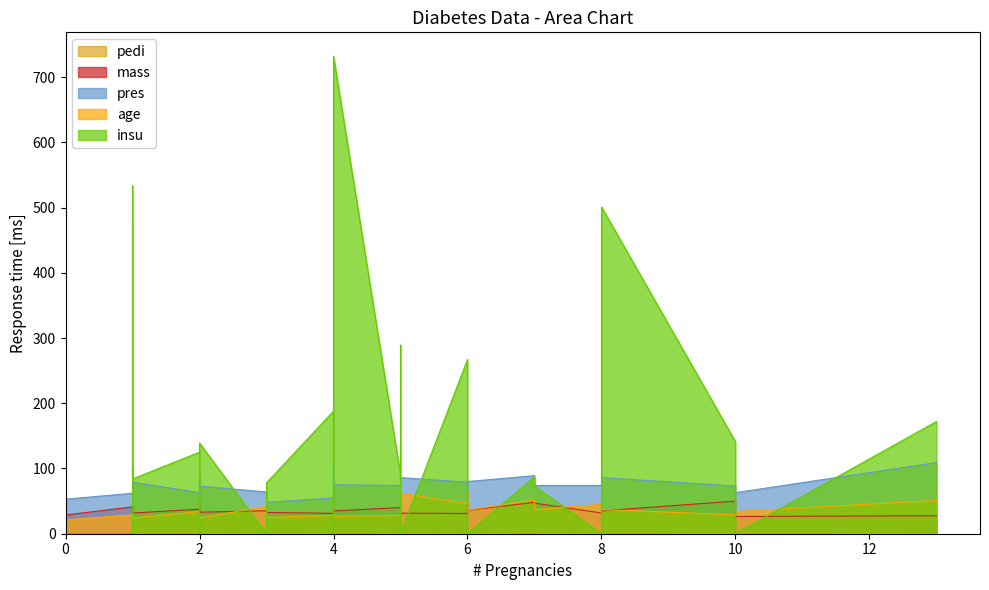

True or false: mass has a value of 48.1 at 7.

True